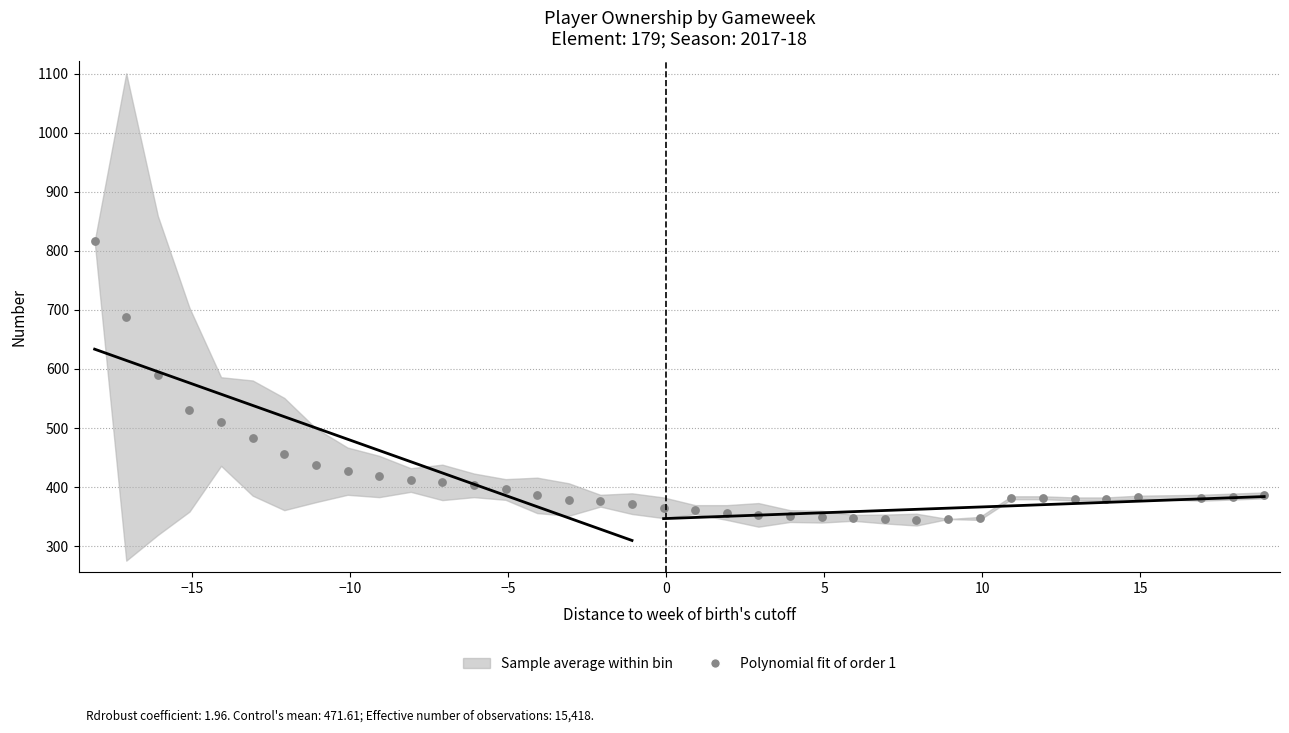

What is the range of Y values (max minus min)?

471